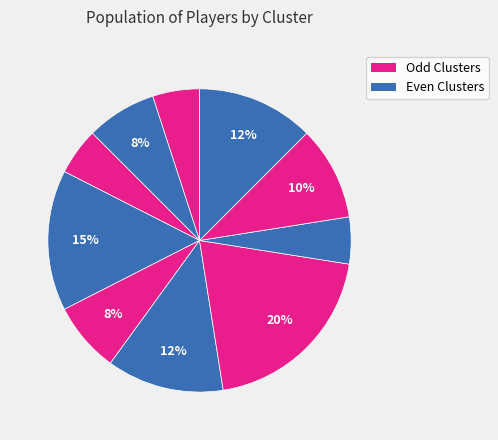

Rank the categories by value from highest to lowest.

10, 9, 8, 7, 6, 5, 4, 3, 2, 1